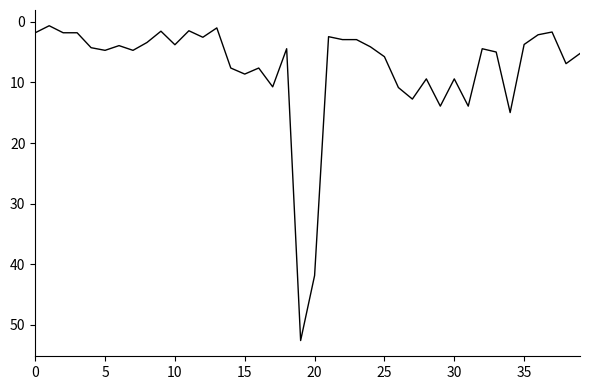

What is the difference between the maximum and minimum values?

51.9